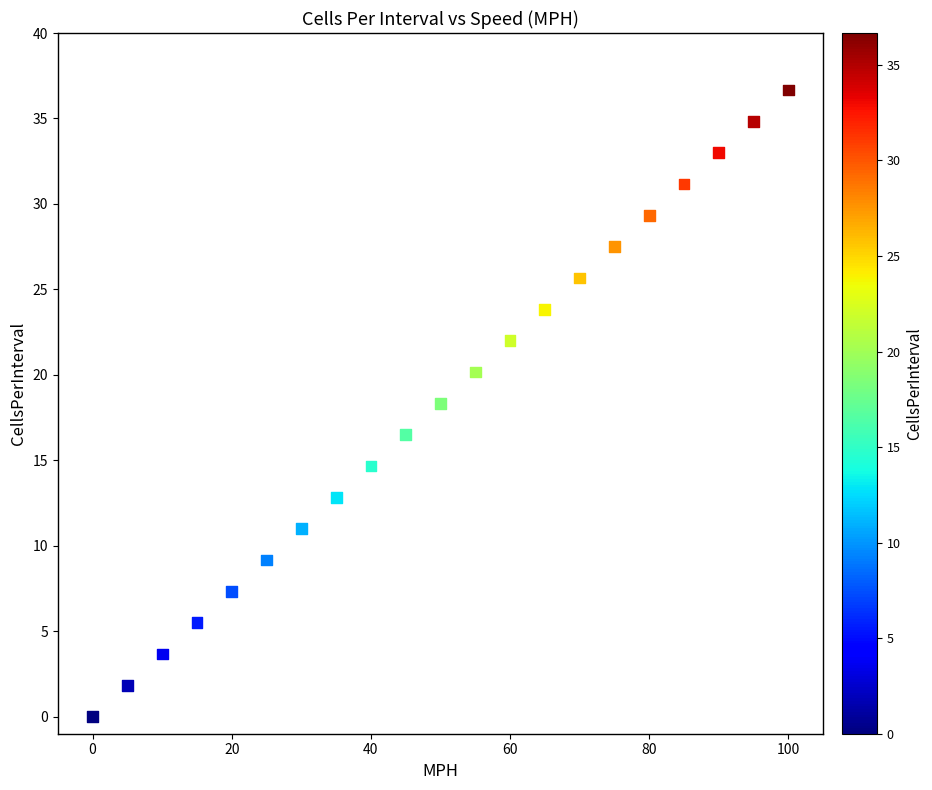

What is the range of Y values (max minus min)?

36.7